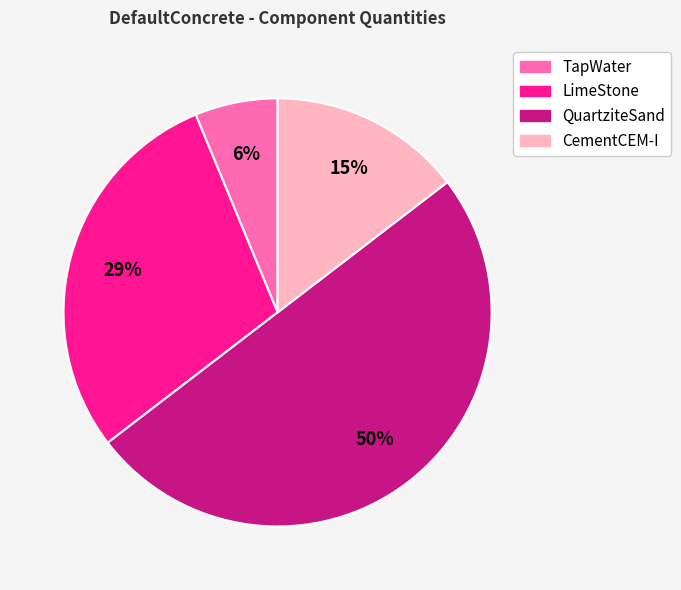

The TapWater slice represents 6% of the pie. True or false?

True